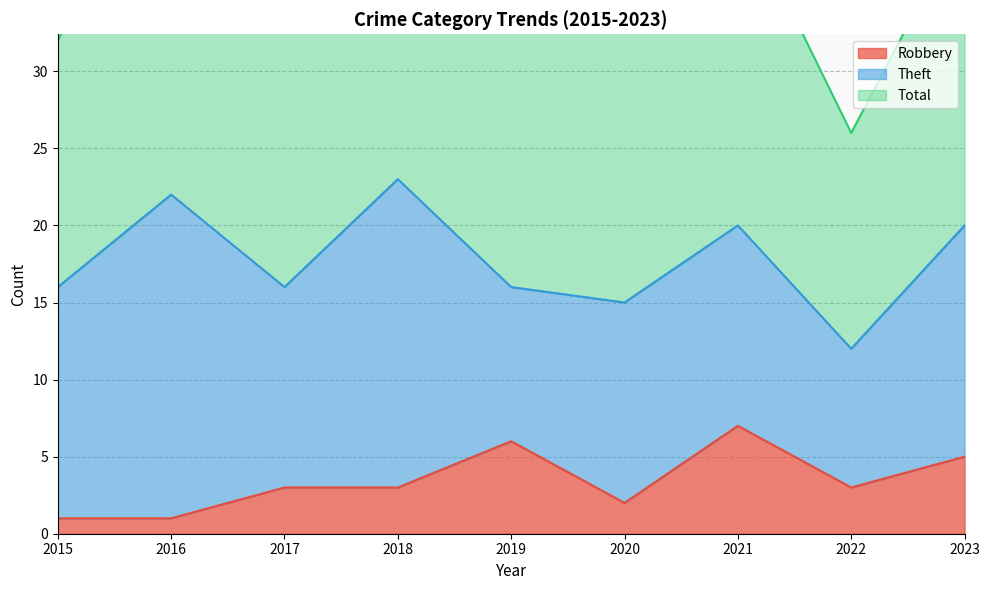

What is the difference between the highest and lowest values at 2019?

27